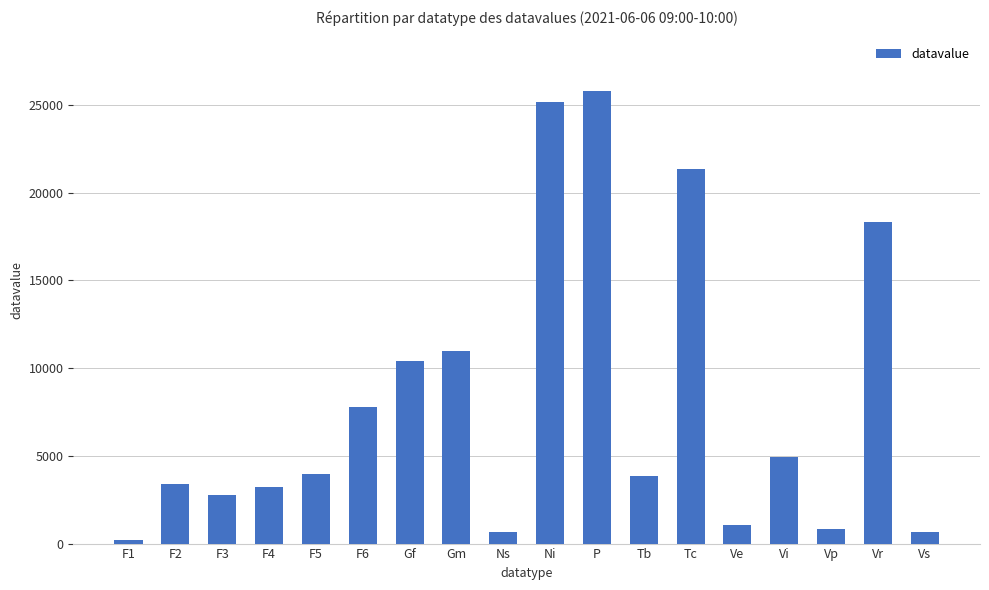

What is the ratio of the value at Tc to the value at Vp?

26.1